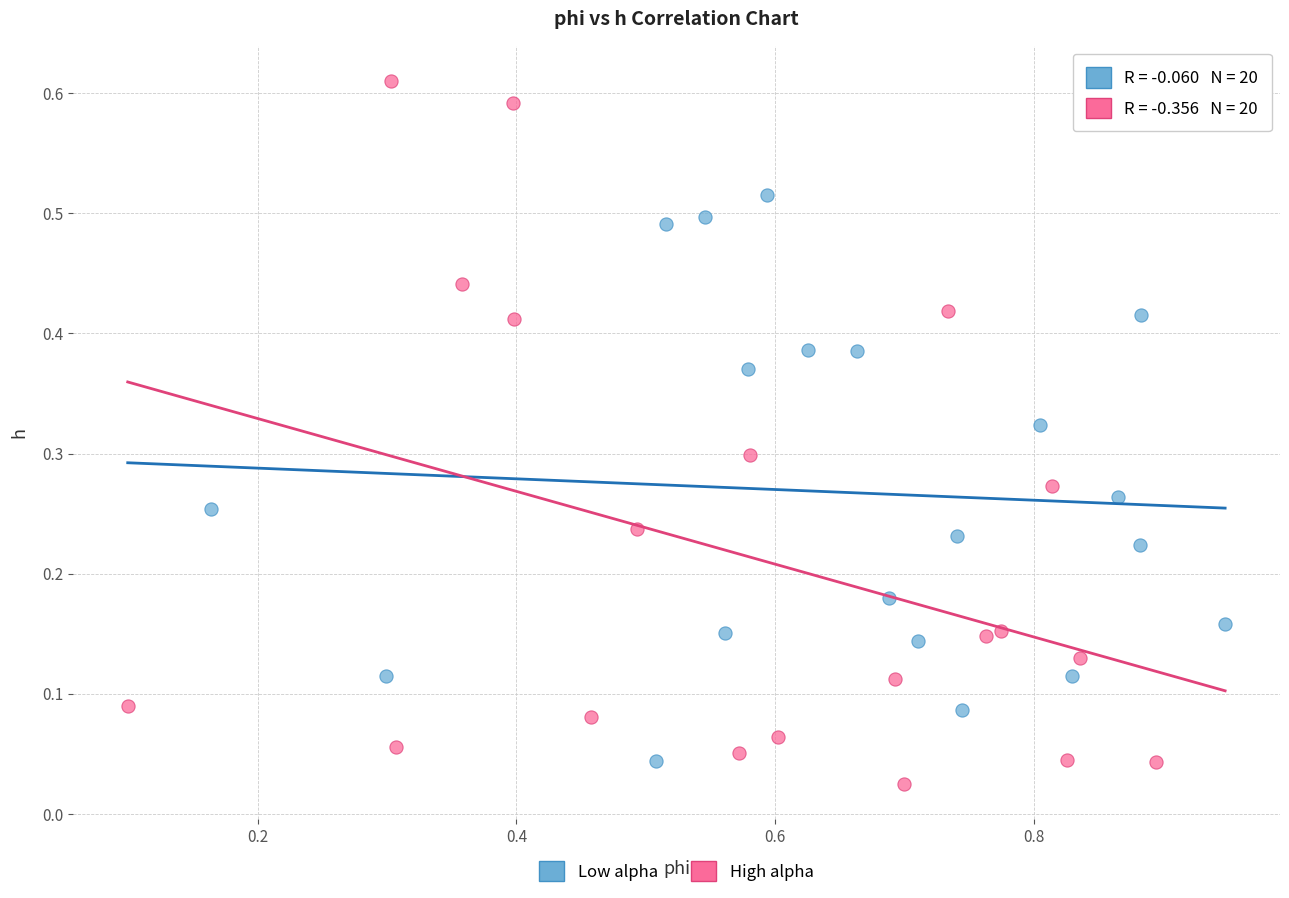

Which series contains the highest Y value?

High alpha